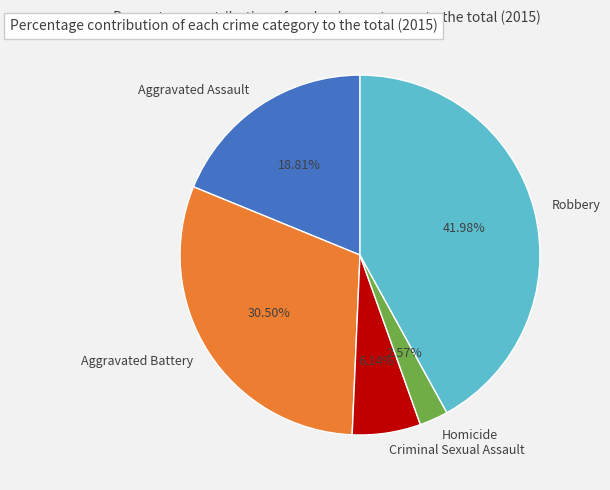

Does Robbery represent more than half of the total?

No